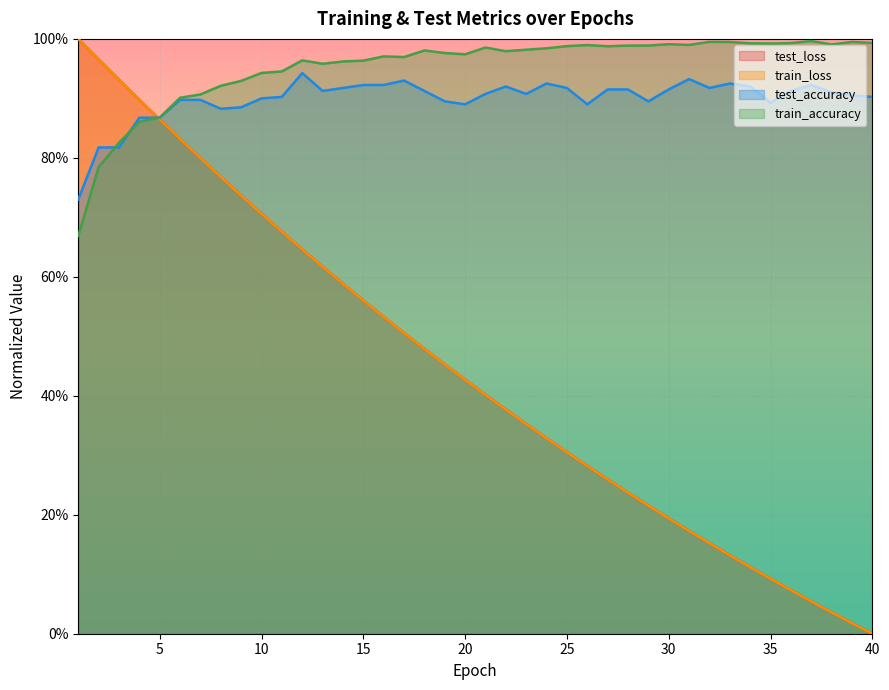

The value of test_loss at 24 is 0.3. True or false?

True